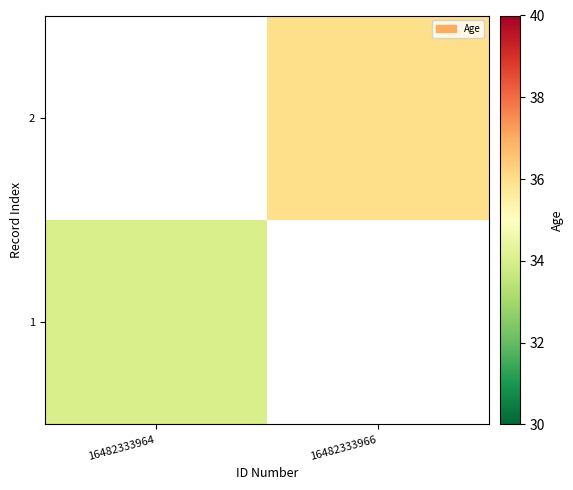

What is the smallest value displayed?

34.0